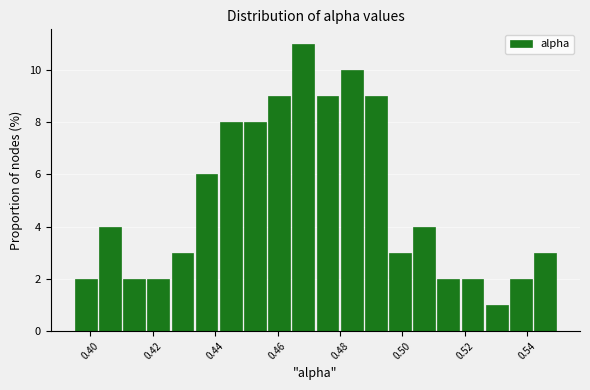

Around what value on the x-axis is the tallest bar? Give the approximate position of its centre, as read against the axis.

0.468